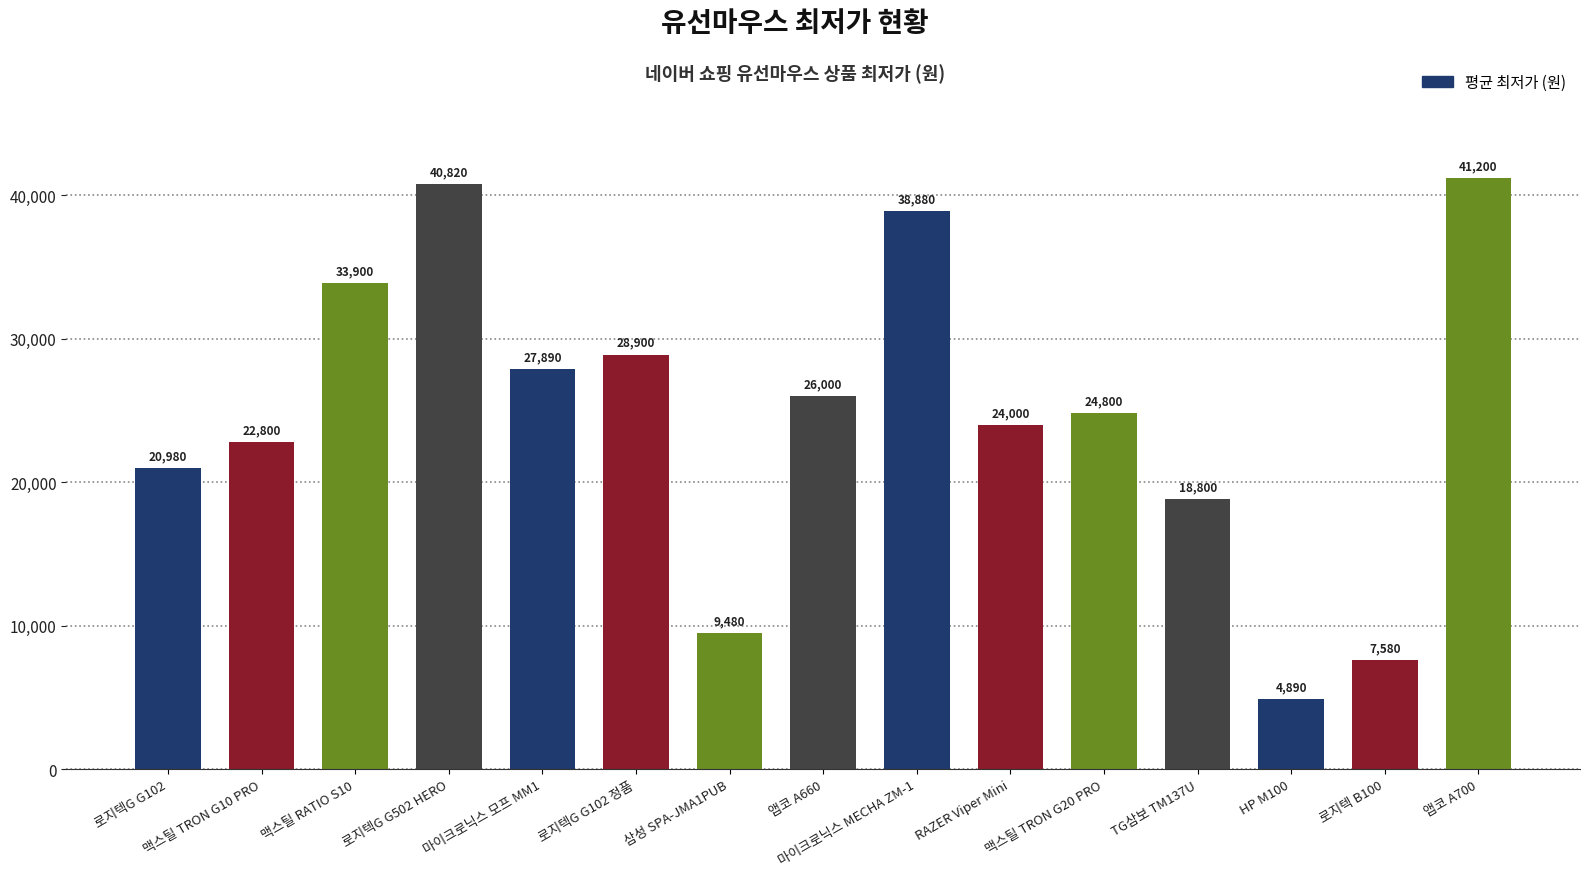

List the labels in order of value, largest first.

앱코 A700, 로지텍G G502 HERO, 마이크로닉스 MECHA ZM-1, 맥스틸 RATIO S10, 로지텍G G102 정품, 마이크로닉스 모프 MM1, 앱코 A660, 맥스틸 TRON G20 PRO, RAZER Viper Mini, 맥스틸 TRON G10 PRO, 로지텍G G102, TG삼보 TM137U, 삼성 SPA-JMA1PUB, 로지텍 B100, HP M100